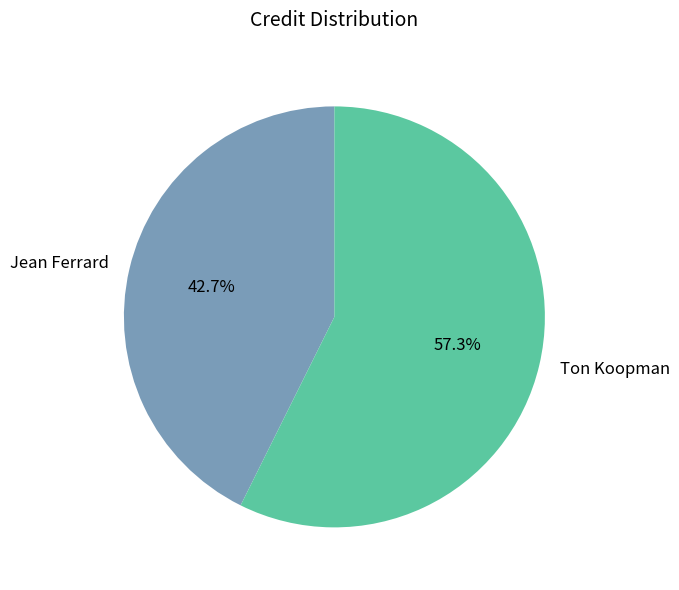

What is the smallest slice in the pie chart?

Jean Ferrard